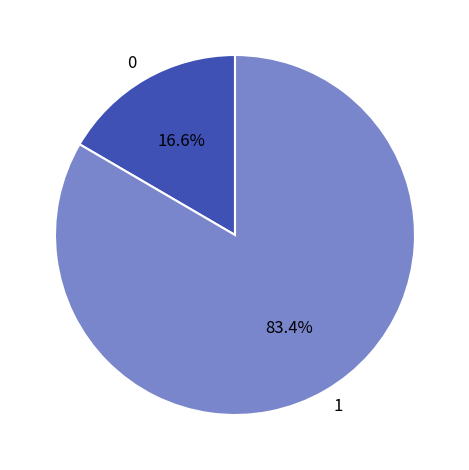

What is the ratio of the value at 1 to the value at 0?

5.0